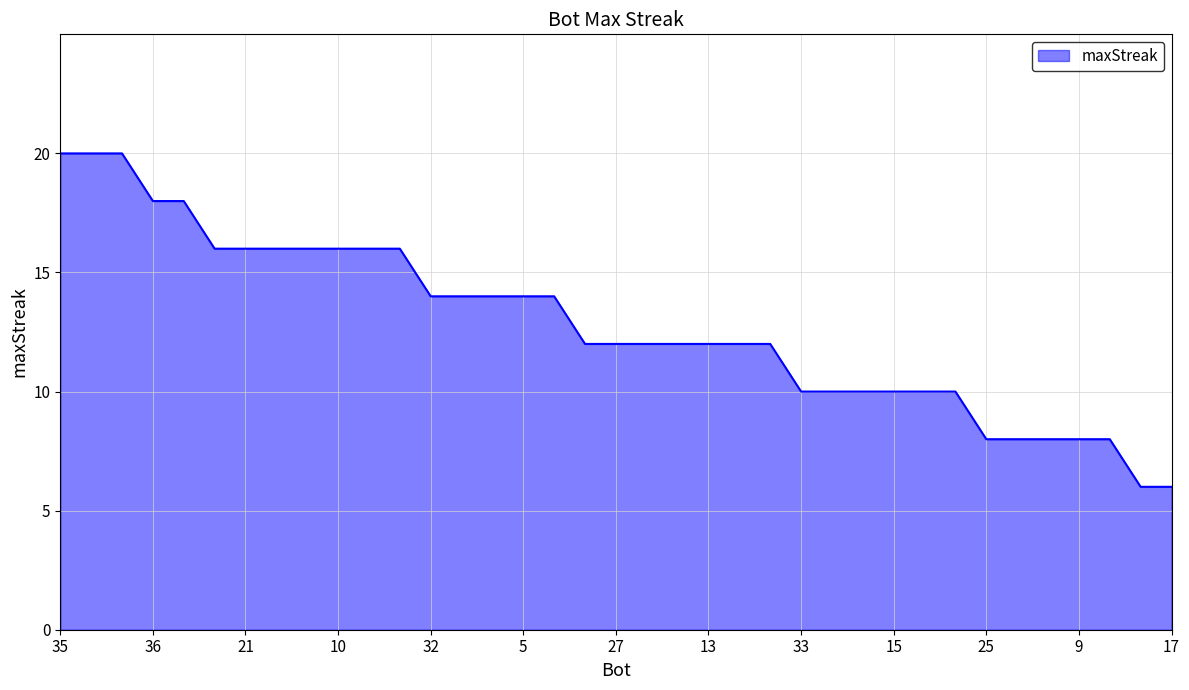

What is the minimum value shown in the chart?

6